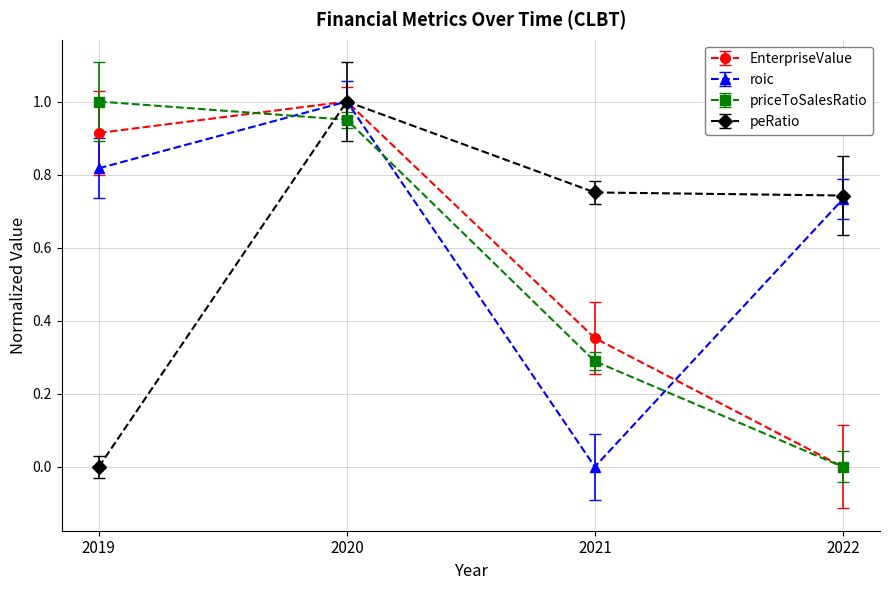

Reading right to left, transcribe all the data shown in this chart.

EnterpriseValue: 2022=0.0	2021=0.4	2020=1.0	2019=0.9
roic: 2022=0.7	2021=0.0	2020=1.0	2019=0.8
priceToSalesRatio: 2022=0.0	2021=0.3	2020=1.0	2019=1.0
peRatio: 2022=0.7	2021=0.8	2020=1.0	2019=0.0